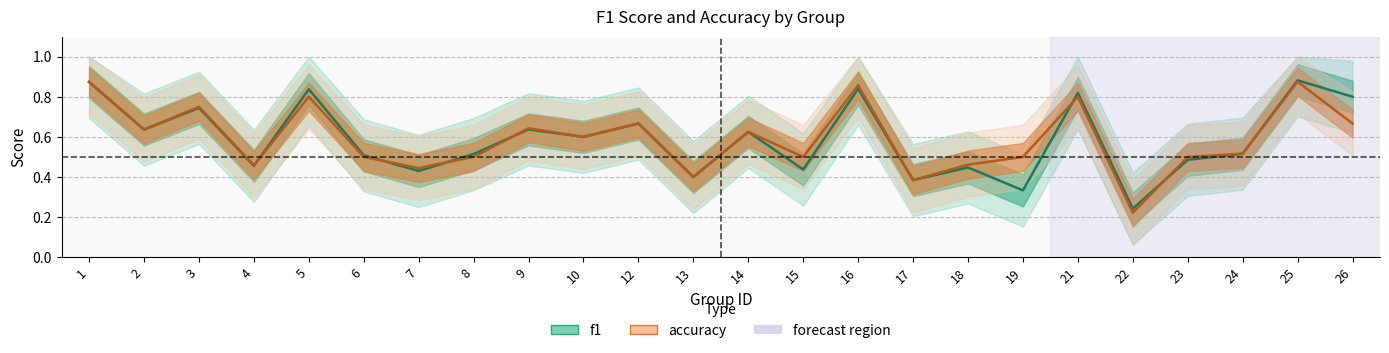

The f1 series shows 0.2 at 22. True or false?

True